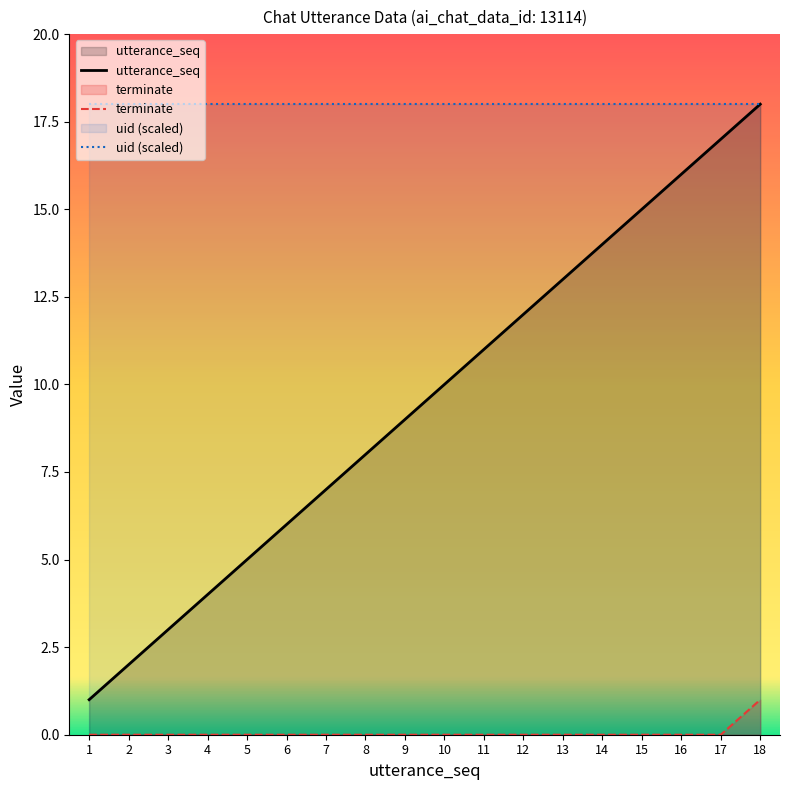

How many lines are shown in the chart?

3